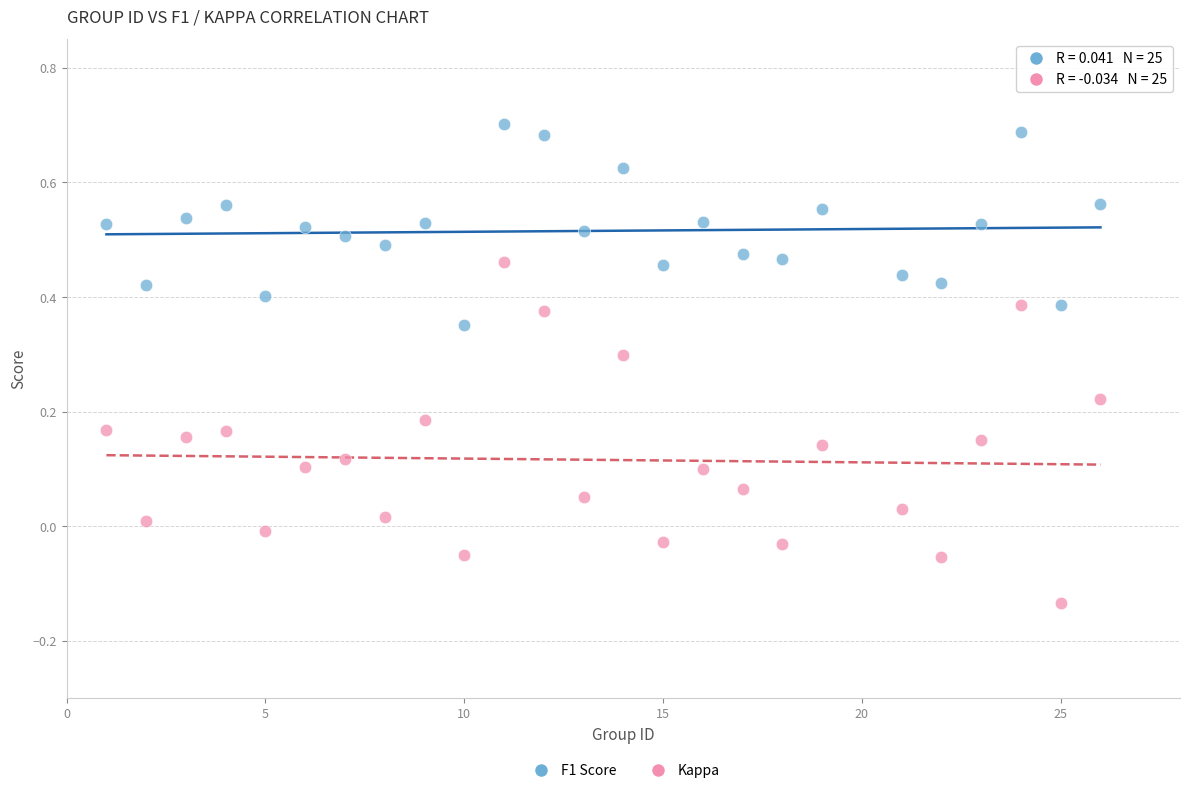

Across all data points, what is the range of Y values (max minus min)?

0.8